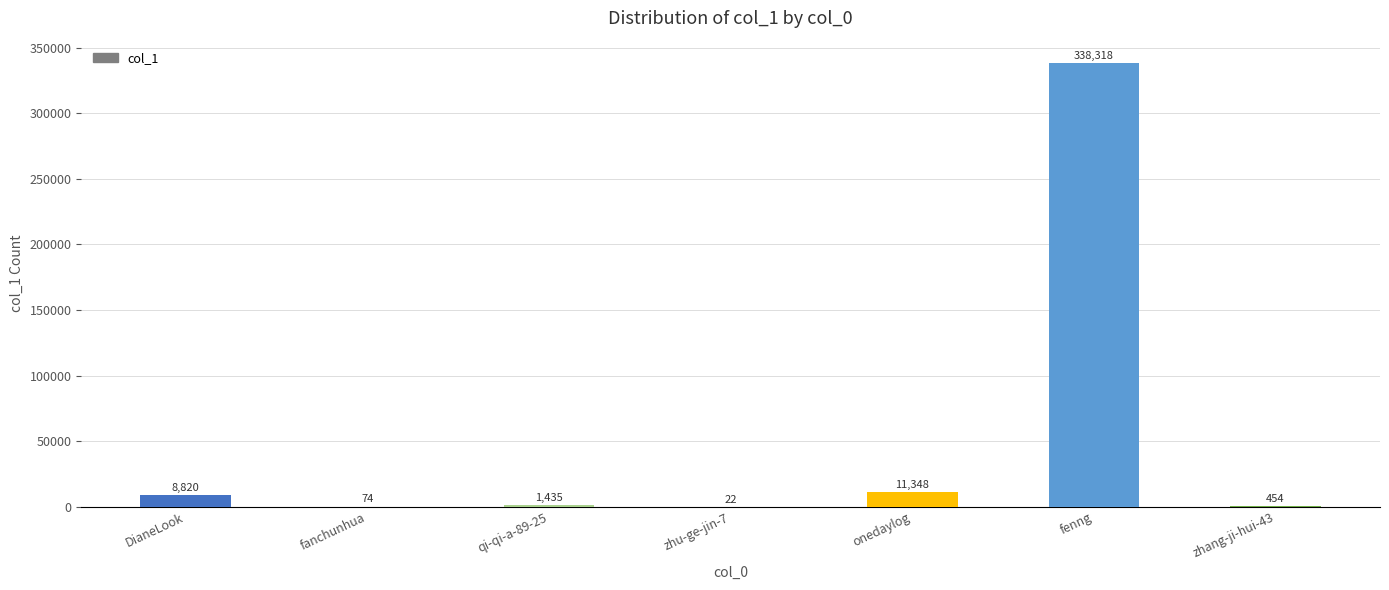

Reading right to left, transcribe all the data shown in this chart.

454	338318	11348	22	1435	74	8820